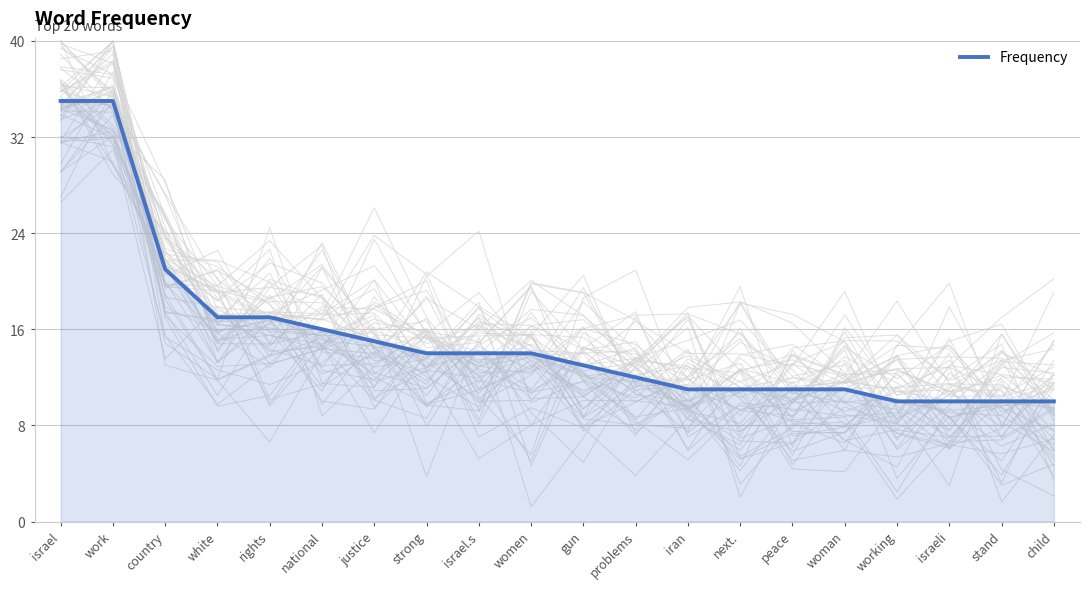

What is the label of the 1st point from the right?

child